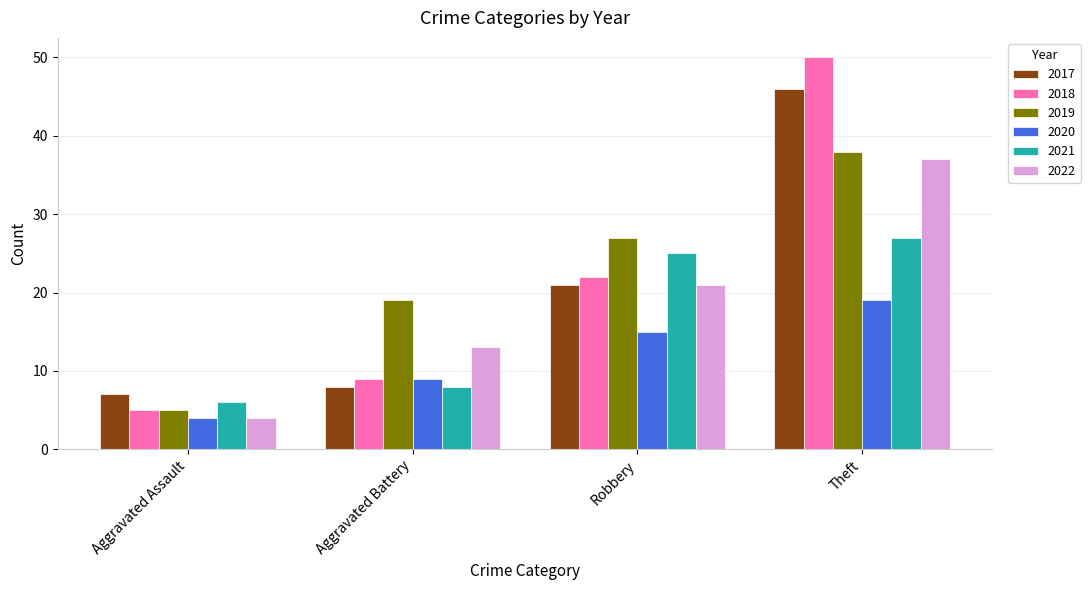

What is the value of the 2020 bar at the 3rd from the left?

15